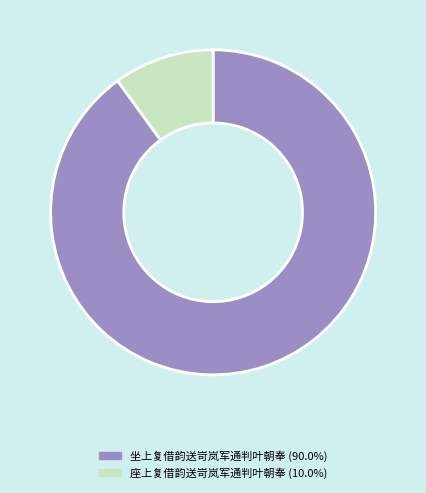

Which slice is the smallest?

座上复借韵送岢岚军通判叶朝奉